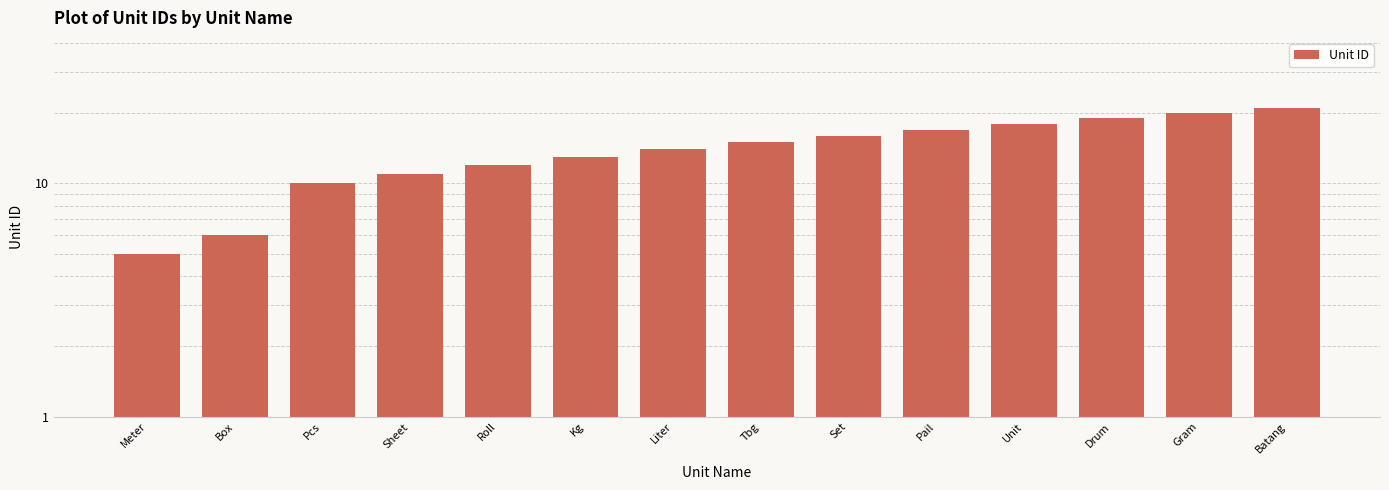

How many categories are shown in the chart?

14